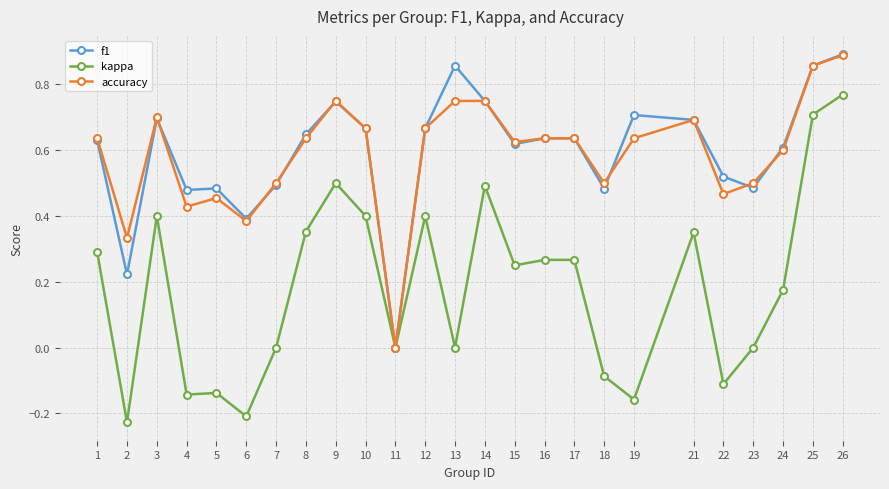

Between 4 and 13, which series saw the biggest shift?

f1